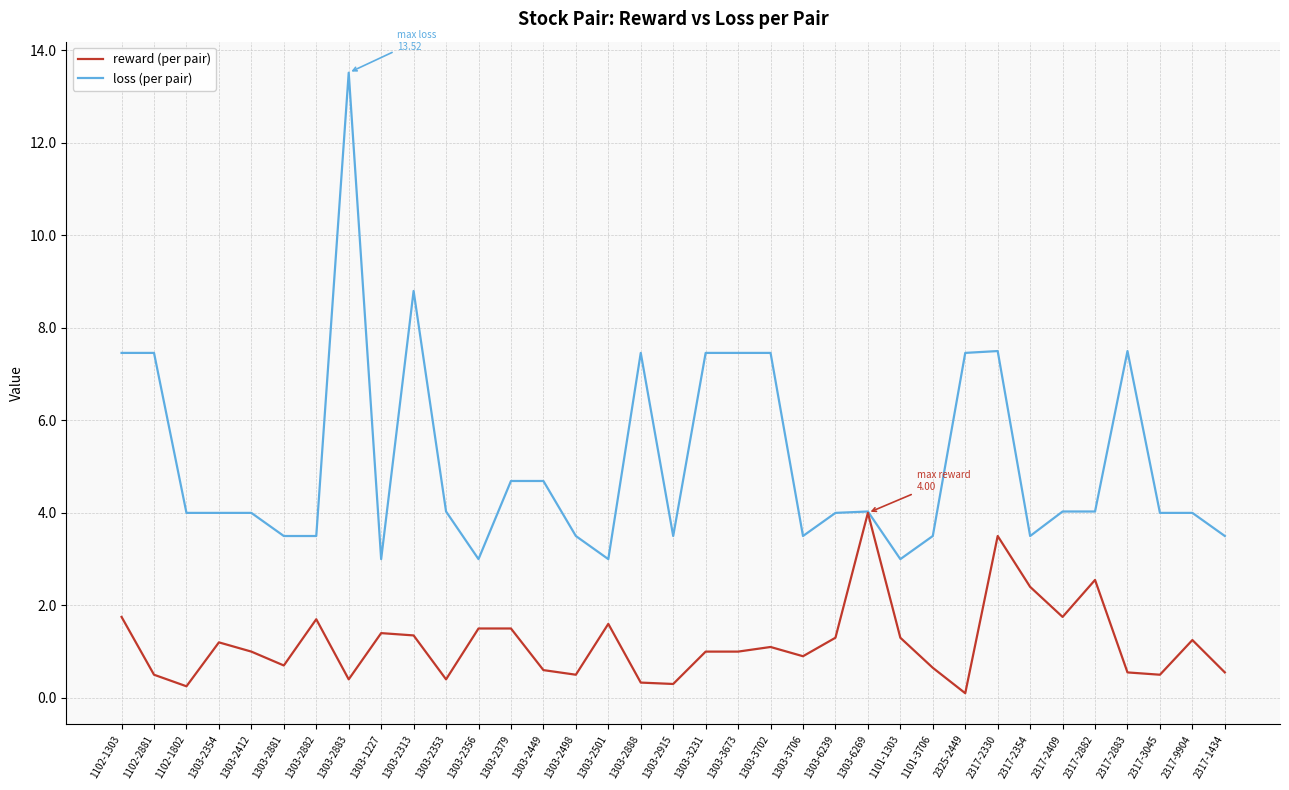

Which series has the largest range (max minus min)?

loss (per pair)